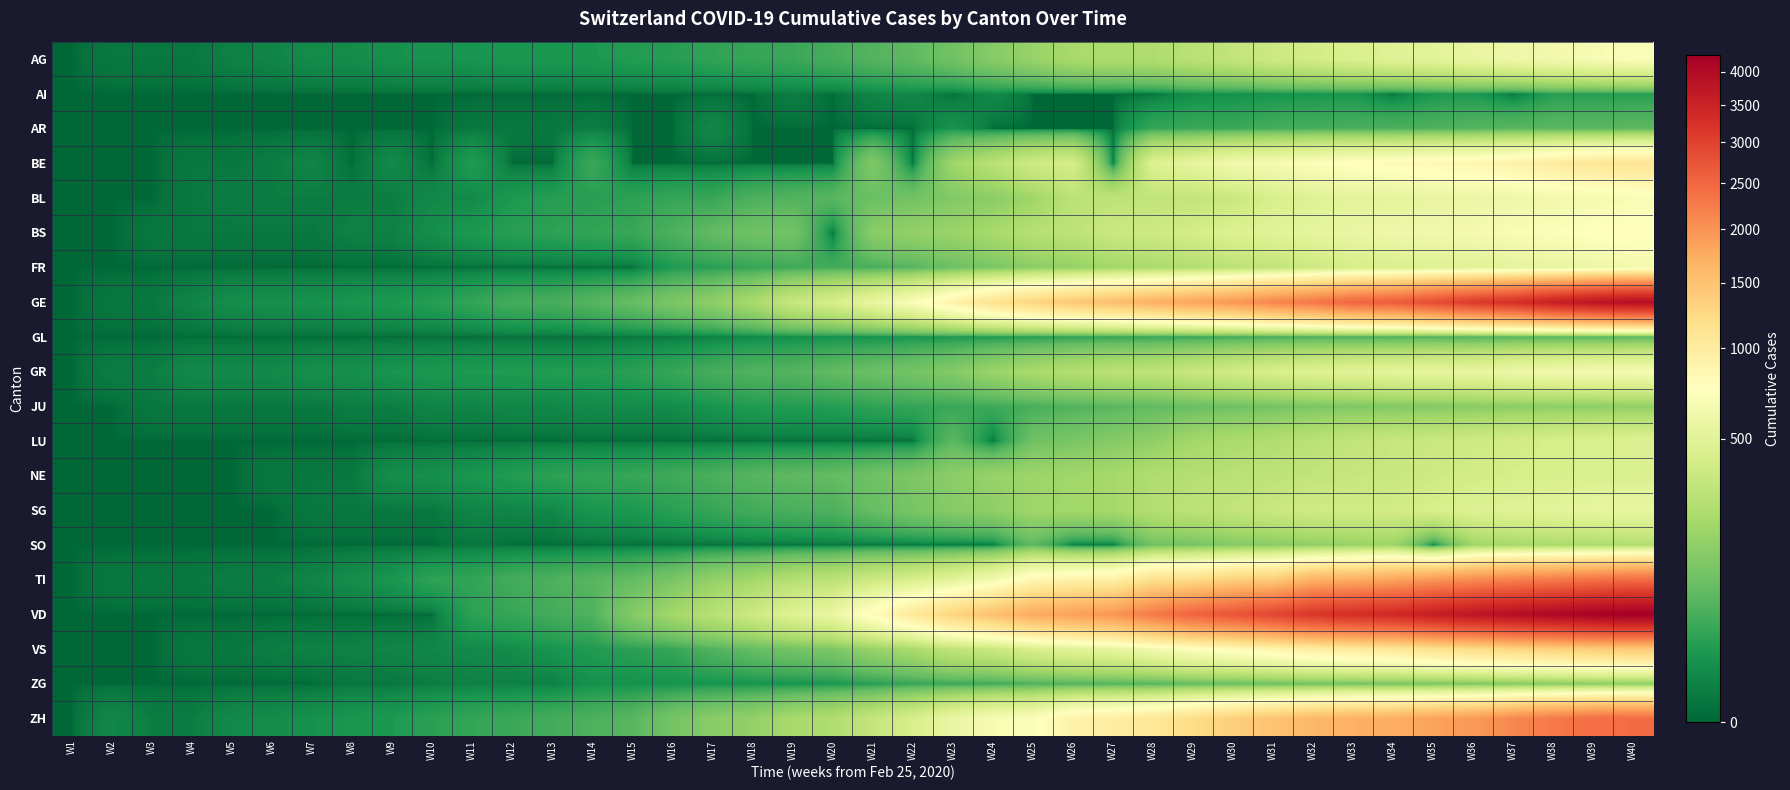

Reading left to right, what are all the values shown in this chart?

AG: W1=0	W2=1	W3=1	W4=1	W5=3	W6=4	W7=7	W8=7	W9=10	W10=11	W11=12	W12=14	W13=14	W14=15	W15=18	W16=20	W17=27	W18=30	W19=33	W20=43	W21=56	W22=69	W23=96	W24=134	W25=175	W26=223	W27=235	W28=245	W29=283	W30=318	W31=367	W32=407	W33=444	W34=485	W35=506	W36=554	W37=596	W38=631	W39=673	W40=702
AI: W1=0	W2=0	W3=0	W4=0	W5=0	W6=0	W7=0	W8=0	W9=0	W10=0	W11=0	W12=0	W13=0	W14=0	W15=0	W16=0	W17=0	W18=0	W19=2	W20=0	W21=4	W22=5	W23=0	W24=6	W25=0	W26=0	W27=0	W28=0	W29=8	W30=9	W31=11	W32=12	W33=13	W34=0	W35=14	W36=14	W37=0	W38=20	W39=20	W40=21
AR: W1=0	W2=0	W3=0	W4=0	W5=0	W6=0	W7=0	W8=0	W9=0	W10=0	W11=1	W12=1	W13=1	W14=2	W15=0	W16=0	W17=5	W18=0	W19=0	W20=0	W21=0	W22=0	W23=11	W24=0	W25=0	W26=0	W27=0	W28=30	W29=33	W30=34	W31=42	W32=44	W33=45	W34=48	W35=50	W36=58	W37=61	W38=64	W39=65	W40=66
BE: W1=0	W2=0	W3=0	W4=1	W5=1	W6=2	W7=4	W8=0	W9=6	W10=0	W11=17	W12=0	W13=0	W14=34	W15=0	W16=0	W17=0	W18=0	W19=0	W20=0	W21=123	W22=0	W23=193	W24=282	W25=377	W26=418	W27=0	W28=470	W29=532	W30=624	W31=660	W32=718	W33=767	W34=798	W35=826	W36=856	W37=909	W38=1003	W39=1073	W40=1106
BL: W1=0	W2=0	W3=0	W4=1	W5=2	W6=2	W7=2	W8=2	W9=2	W10=6	W11=6	W12=15	W13=20	W14=21	W15=24	W16=30	W17=31	W18=48	W19=54	W20=62	W21=85	W22=98	W23=125	W24=143	W25=194	W26=292	W27=299	W28=312	W29=317	W30=353	W31=434	W32=478	W33=514	W34=524	W35=553	W36=578	W37=606	W38=629	W39=646	W40=682
BS: W1=0	W2=0	W3=1	W4=1	W5=1	W6=1	W7=1	W8=3	W9=3	W10=8	W11=15	W12=21	W13=24	W14=28	W15=33	W16=49	W17=73	W18=92	W19=100	W20=0	W21=143	W22=164	W23=181	W24=220	W25=270	W26=297	W27=356	W28=374	W29=410	W30=462	W31=501	W32=530	W33=569	W34=605	W35=617	W36=653	W37=687	W38=714	W39=754	W40=767
FR: W1=0	W2=0	W3=0	W4=0	W5=0	W6=0	W7=0	W8=0	W9=0	W10=0	W11=0	W12=0	W13=0	W14=0	W15=0	W16=16	W17=22	W18=29	W19=36	W20=40	W21=45	W22=59	W23=86	W24=111	W25=145	W26=167	W27=202	W28=226	W29=255	W30=293	W31=309	W32=369	W33=421	W34=442	W35=477	W36=491	W37=525	W38=550	W39=588	W40=638
GE: W1=0	W2=1	W3=1	W4=4	W5=8	W6=9	W7=10	W8=13	W9=15	W10=20	W11=29	W12=42	W13=44	W14=59	W15=79	W16=112	W17=153	W18=224	W19=343	W20=425	W21=549	W22=701	W23=911	W24=1139	W25=1307	W26=1445	W27=1549	W28=1703	W29=1820	W30=1960	W31=2161	W32=2322	W33=2527	W34=2638	W35=2855	W36=3109	W37=3289	W38=3582	W39=3793	W40=3928
GL: W1=0	W2=0	W3=0	W4=0	W5=0	W6=0	W7=0	W8=0	W9=0	W10=0	W11=0	W12=0	W13=0	W14=0	W15=1	W16=1	W17=3	W18=6	W19=8	W20=10	W21=10	W22=12	W23=14	W24=16	W25=20	W26=25	W27=29	W28=31	W29=33	W30=40	W31=43	W32=47	W33=47	W34=50	W35=51	W36=53	W37=56	W38=58	W39=59	W40=61
GR: W1=0	W2=2	W3=2	W4=6	W5=6	W6=6	W7=9	W8=9	W9=12	W10=14	W11=16	W12=17	W13=18	W14=18	W15=22	W16=31	W17=43	W18=53	W19=56	W20=71	W21=84	W22=101	W23=128	W24=182	W25=226	W26=258	W27=284	W28=300	W29=343	W30=393	W31=433	W32=474	W33=495	W34=519	W35=535	W36=547	W37=592	W38=622	W39=649	W40=657
JU: W1=0	W2=0	W3=1	W4=1	W5=1	W6=1	W7=1	W8=2	W9=2	W10=4	W11=4	W12=5	W13=5	W14=7	W15=7	W16=7	W17=12	W18=17	W19=18	W20=19	W21=25	W22=29	W23=32	W24=36	W25=44	W26=54	W27=61	W28=69	W29=82	W30=92	W31=100	W32=114	W33=119	W34=127	W35=128	W36=140	W37=145	W38=149	W39=149	W40=154
LU: W1=0	W2=0	W3=0	W4=0	W5=0	W6=0	W7=0	W8=0	W9=0	W10=0	W11=0	W12=0	W13=0	W14=0	W15=0	W16=0	W17=0	W18=0	W19=0	W20=0	W21=0	W22=0	W23=65	W24=0	W25=92	W26=109	W27=131	W28=156	W29=205	W30=228	W31=253	W32=287	W33=317	W34=339	W35=351	W36=375	W37=401	W38=422	W39=449	W40=469
NE: W1=0	W2=0	W3=0	W4=0	W5=0	W6=1	W7=1	W8=1	W9=8	W10=9	W11=13	W12=18	W13=24	W14=27	W15=31	W16=37	W17=46	W18=59	W19=68	W20=74	W21=93	W22=114	W23=146	W24=175	W25=189	W26=200	W27=216	W28=247	W29=265	W30=280	W31=299	W32=316	W33=337	W34=346	W35=378	W36=402	W37=420	W38=430	W39=444	W40=452
SG: W1=0	W2=0	W3=0	W4=0	W5=0	W6=0	W7=1	W8=1	W9=1	W10=1	W11=4	W12=4	W13=5	W14=13	W15=14	W16=22	W17=31	W18=40	W19=47	W20=50	W21=78	W22=107	W23=134	W24=154	W25=193	W26=202	W27=213	W28=262	W29=291	W30=321	W31=352	W32=387	W33=395	W34=397	W35=434	W36=470	W37=492	W38=514	W39=546	W40=555
SO: W1=0	W2=0	W3=0	W4=0	W5=0	W6=0	W7=0	W8=0	W9=0	W10=0	W11=1	W12=0	W13=0	W14=0	W15=0	W16=0	W17=0	W18=0	W19=0	W20=0	W21=0	W22=0	W23=0	W24=0	W25=66	W26=0	W27=0	W28=95	W29=104	W30=129	W31=141	W32=157	W33=173	W34=190	W35=0	W36=196	W37=216	W38=227	W39=237	W40=250
TI: W1=0	W2=1	W3=1	W4=1	W5=2	W6=2	W7=4	W8=8	W9=13	W10=25	W11=28	W12=41	W13=49	W14=61	W15=75	W16=108	W17=163	W18=206	W19=265	W20=293	W21=368	W22=426	W23=511	W24=638	W25=849	W26=916	W27=945	W28=1162	W29=1209	W30=1354	W31=1401	W32=1688	W33=1727	W34=1837	W35=1962	W36=2091	W37=2195	W38=2271	W39=2377	W40=2442
VD: W1=0	W2=0	W3=0	W4=0	W5=0	W6=0	W7=0	W8=0	W9=0	W10=0	W11=23	W12=30	W13=40	W14=51	W15=130	W16=203	W17=277	W18=370	W19=477	W20=566	W21=797	W22=1040	W23=1304	W24=1515	W25=1756	W26=1875	W27=1977	W28=2283	W29=2548	W30=2740	W31=2945	W32=3179	W33=3310	W34=3395	W35=3607	W36=3766	W37=3918	W38=4052	W39=4187	W40=4259
VS: W1=0	W2=0	W3=0	W4=1	W5=1	W6=2	W7=3	W8=3	W9=4	W10=5	W11=6	W12=7	W13=12	W14=17	W15=22	W16=30	W17=53	W18=76	W19=98	W20=115	W21=172	W22=225	W23=312	W24=349	W25=436	W26=498	W27=535	W28=628	W29=728	W30=793	W31=874	W32=968	W33=1017	W34=1055	W35=1144	W36=1211	W37=1282	W38=1334	W39=1385	W40=1418
ZG: W1=0	W2=0	W3=0	W4=0	W5=0	W6=0	W7=0	W8=1	W9=1	W10=2	W11=3	W12=3	W13=3	W14=10	W15=10	W16=11	W17=11	W18=11	W19=11	W20=13	W21=20	W22=29	W23=33	W24=37	W25=48	W26=53	W27=53	W28=53	W29=72	W30=80	W31=87	W32=94	W33=101	W34=101	W35=112	W36=114	W37=125	W38=131	W39=138	W40=146
ZH: W1=0	W2=5	W3=2	W4=2	W5=6	W6=7	W7=10	W8=13	W9=15	W10=23	W11=29	W12=34	W13=40	W14=49	W15=62	W16=101	W17=140	W18=163	W19=218	W20=250	W21=326	W22=429	W23=568	W24=679	W25=711	W26=919	W27=978	W28=1067	W29=1213	W30=1357	W31=1489	W32=1616	W33=1690	W34=1722	W35=1848	W36=1936	W37=2125	W38=2289	W39=2417	W40=2450